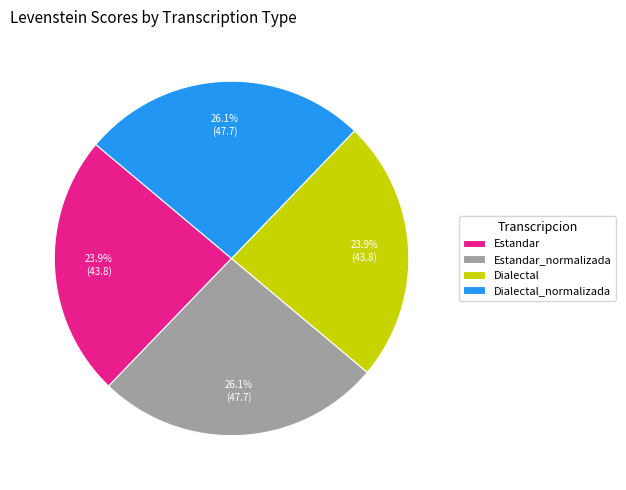

Is it true that Estandar_normalizada is 36% of the pie?

False